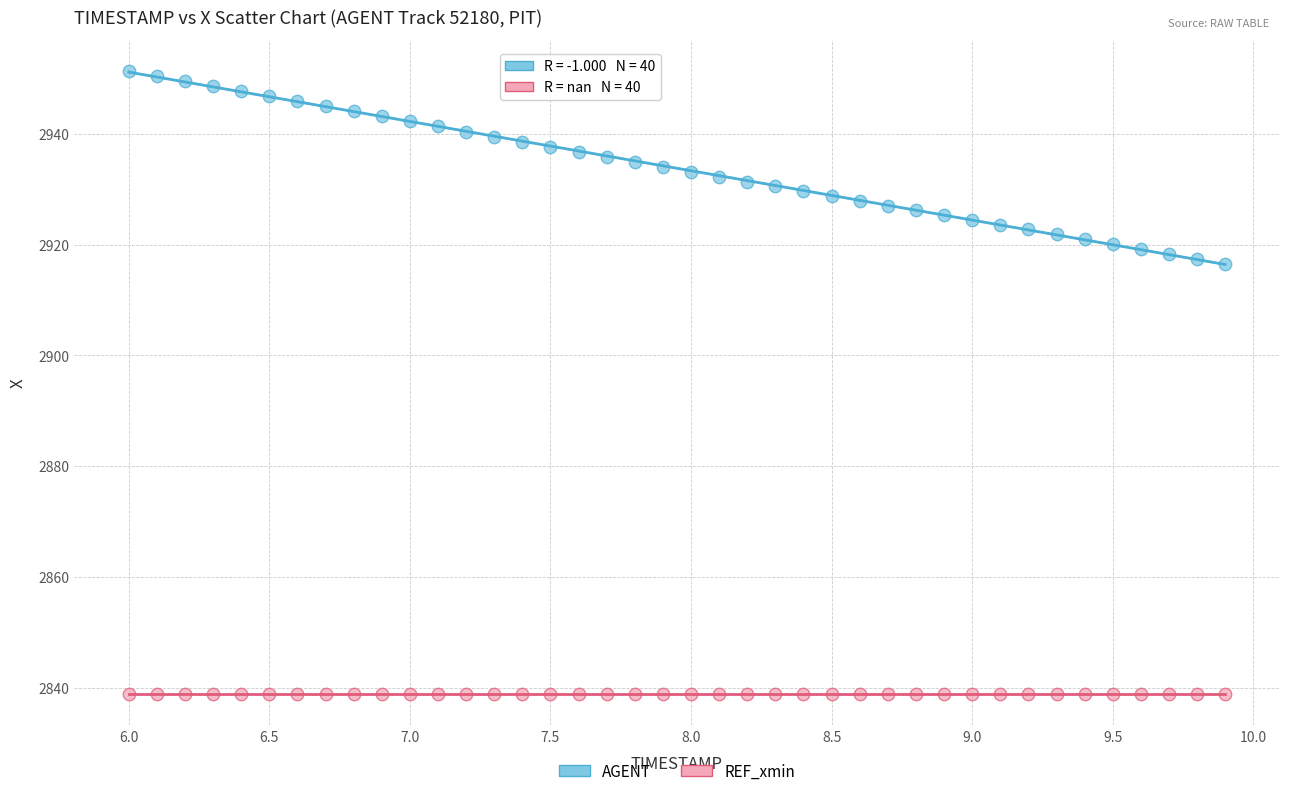

Which series contains the lowest Y value?

REF_xmin